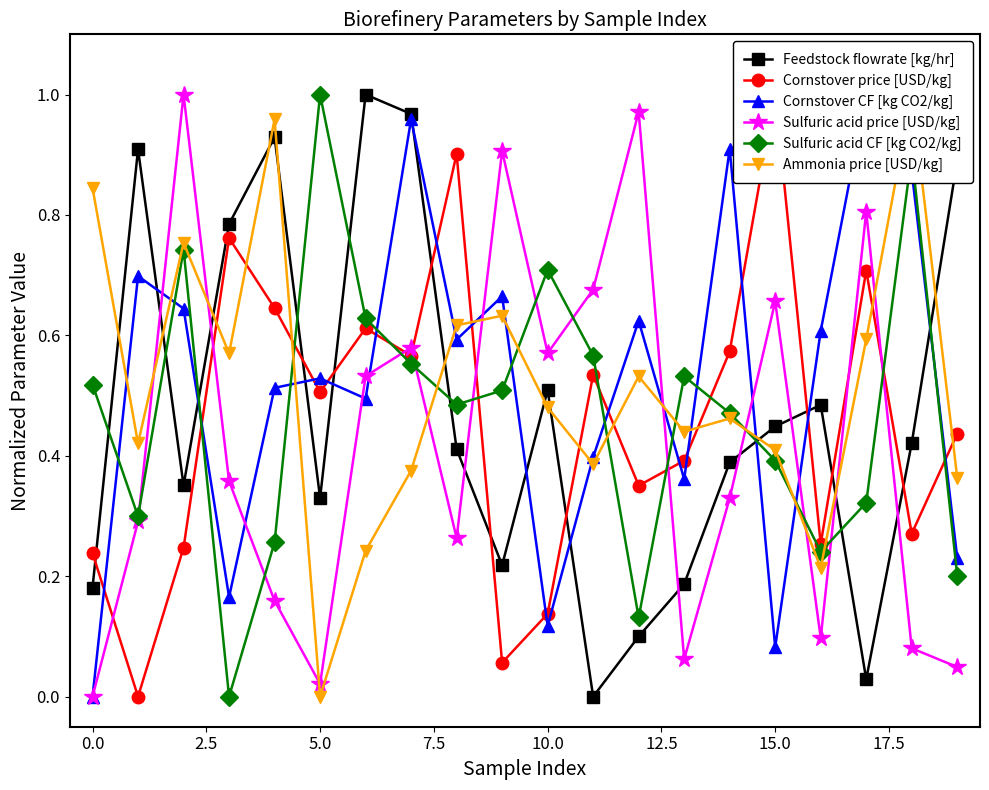

How many interior local valleys does the Sulfuric acid CF [kg CO2/kg] series have?

5